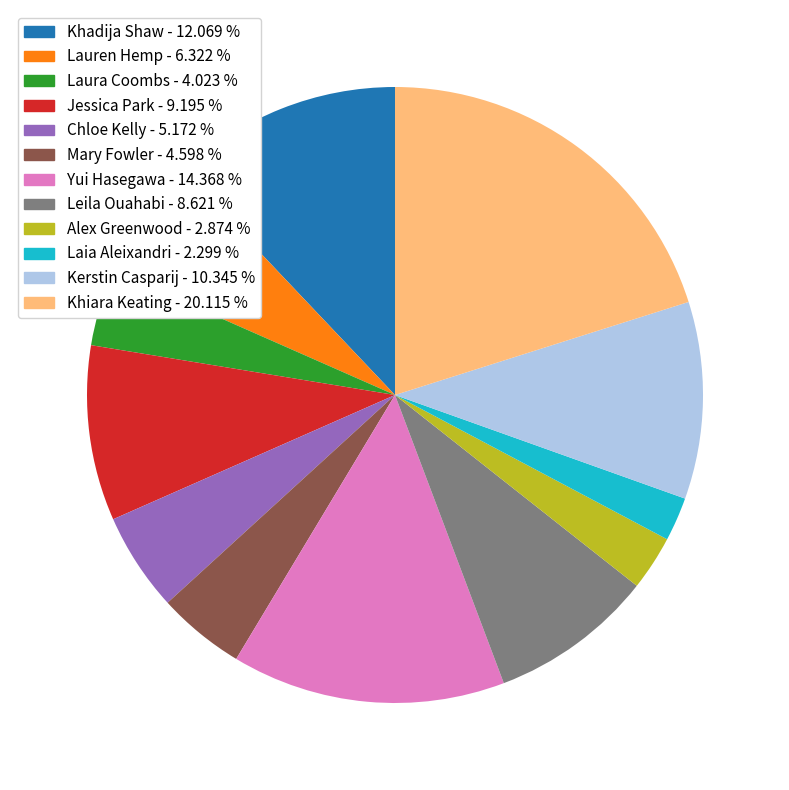

Between Kerstin Casparij - 10.345 % and Jessica Park - 9.195 %, which is larger?

Kerstin Casparij - 10.345 %